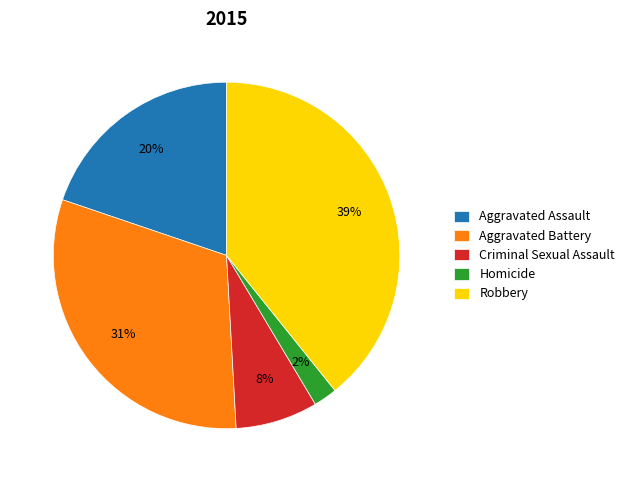

Between Homicide and Criminal Sexual Assault, which is larger?

Criminal Sexual Assault